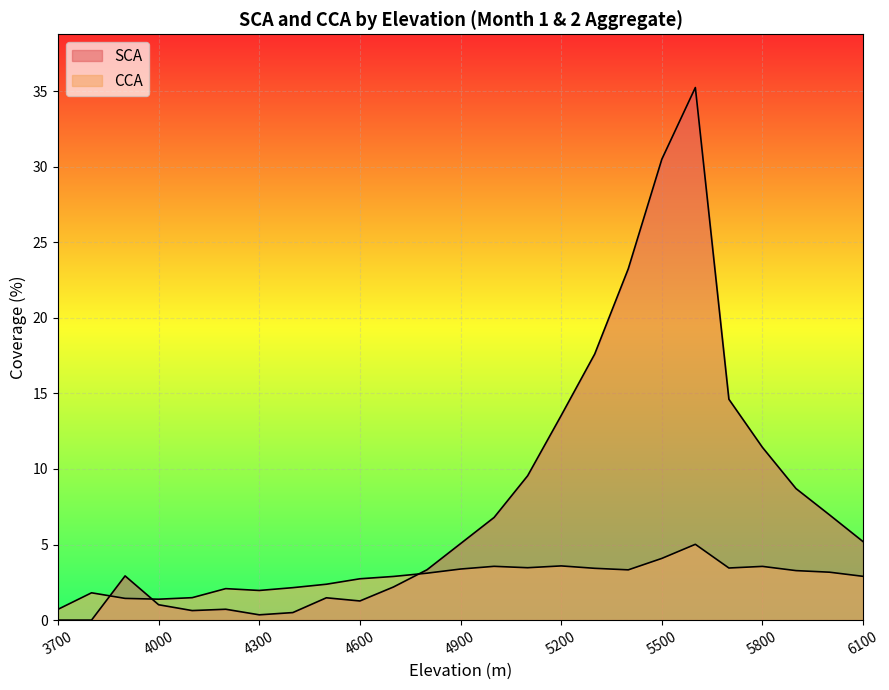

The SCA series shows 0.2 at 4200. True or false?

False